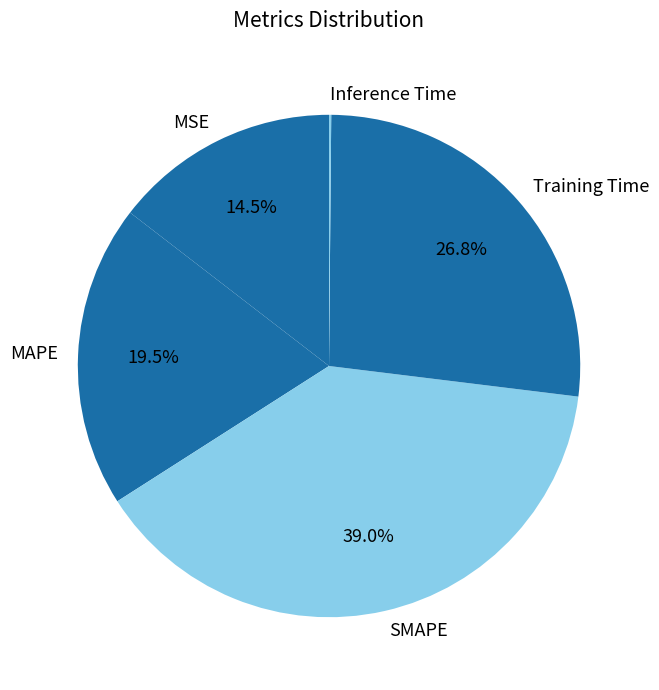

Between MSE and Training Time, which is larger?

Training Time